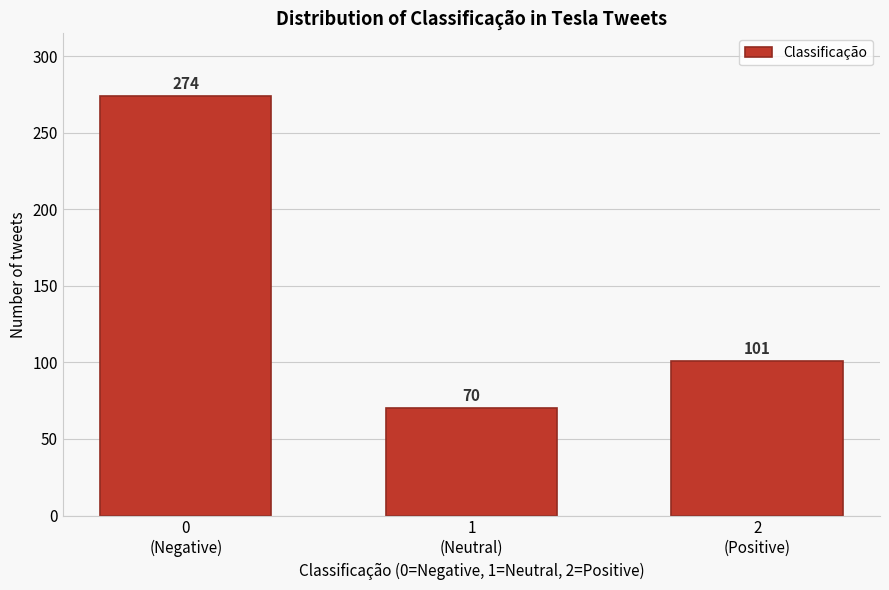

Reading left to right, list all the values displayed in this chart.

274	70	101